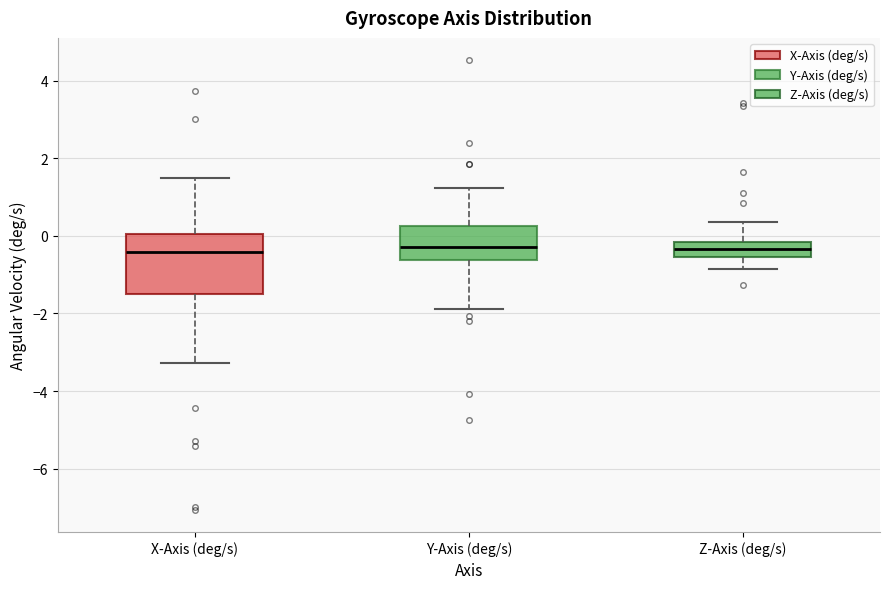

Reading left to right, transcribe this box plot: for each box, give where its median line is, the range the box spans, and where its two whiskers end, as read against the y-axis. The values are not printed on the chart, so give them approximately, as read against the axis.

X-Axis (deg/s): median -0.4, box -1.6 to 0.0, whiskers -3.2 to 1.4
Y-Axis (deg/s): median -0.2, box -0.6 to 0.2, whiskers -1.8 to 1.2
Z-Axis (deg/s): median -0.4, box -0.6 to -0.2, whiskers -0.8 to 0.4